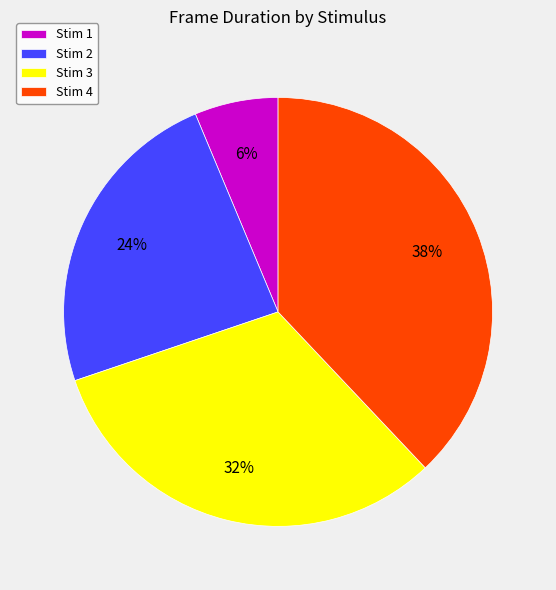

To the nearest percent, what portion does Stim 3 represent?

32%